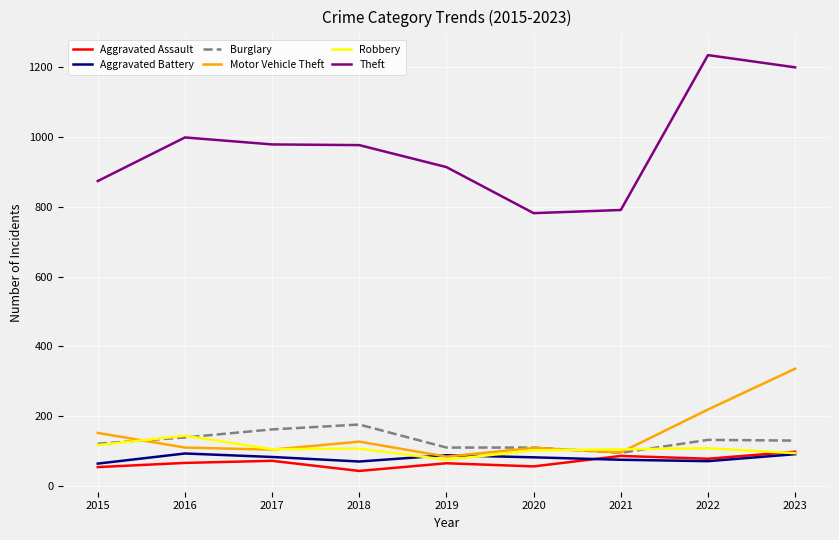

True or false: Theft has more than 1 interior local peaks.

True